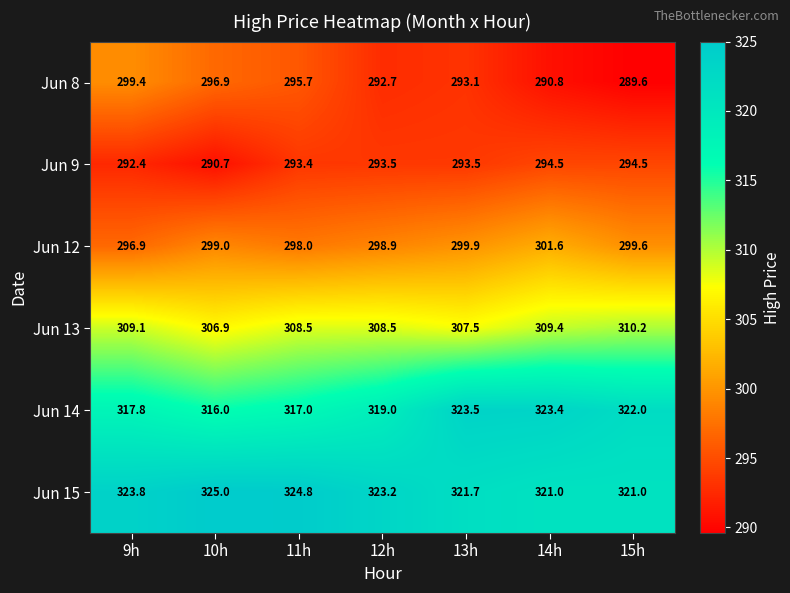

What is the difference between the maximum and minimum values in the Jun 12 series?

4.7